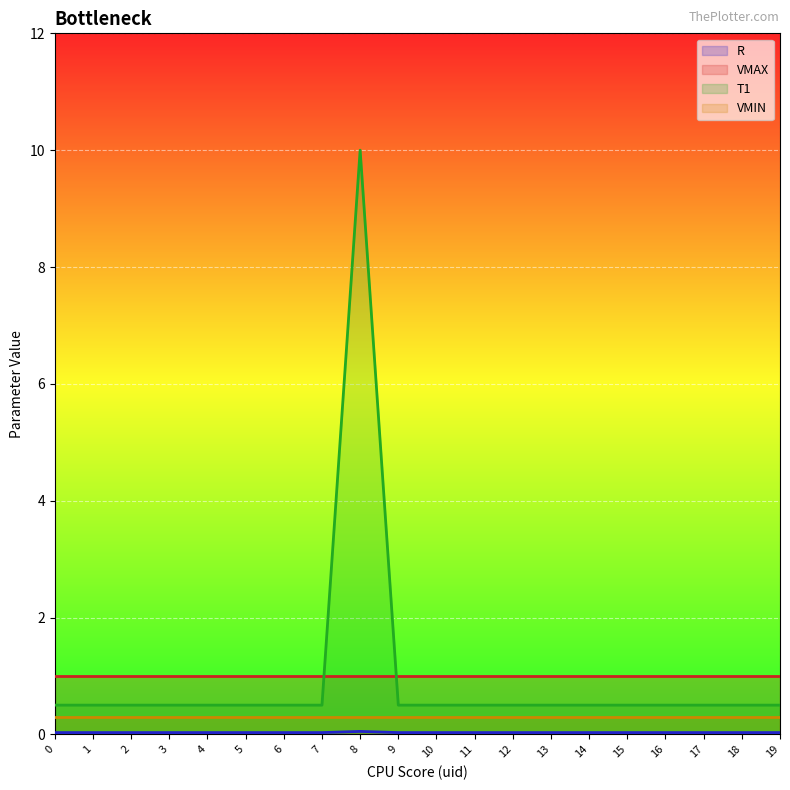

True or false: T1 has a value of 0.5 at 9.

True